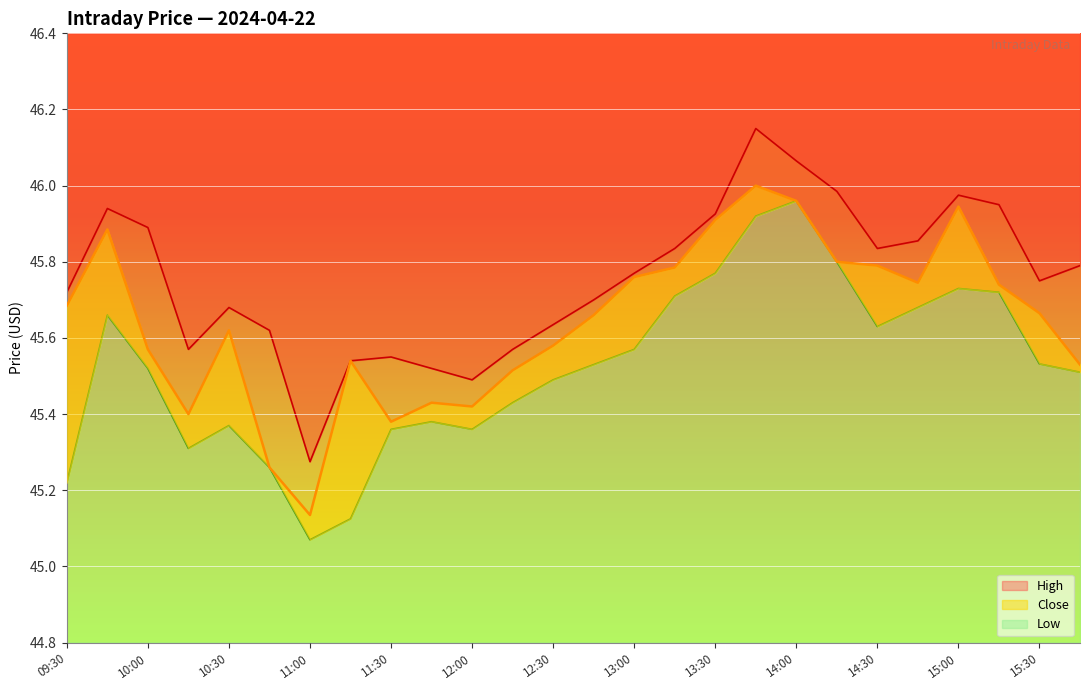

List the labels in order of Close value, smallest first.

11:00, 10:45, 11:30, 10:15, 12:00, 11:45, 12:15, 15:45, 11:15, 10:00, 12:30, 10:30, 12:45, 15:30, 09:30, 15:15, 14:45, 13:00, 13:15, 14:30, 14:15, 09:45, 13:30, 15:00, 14:00, 13:45